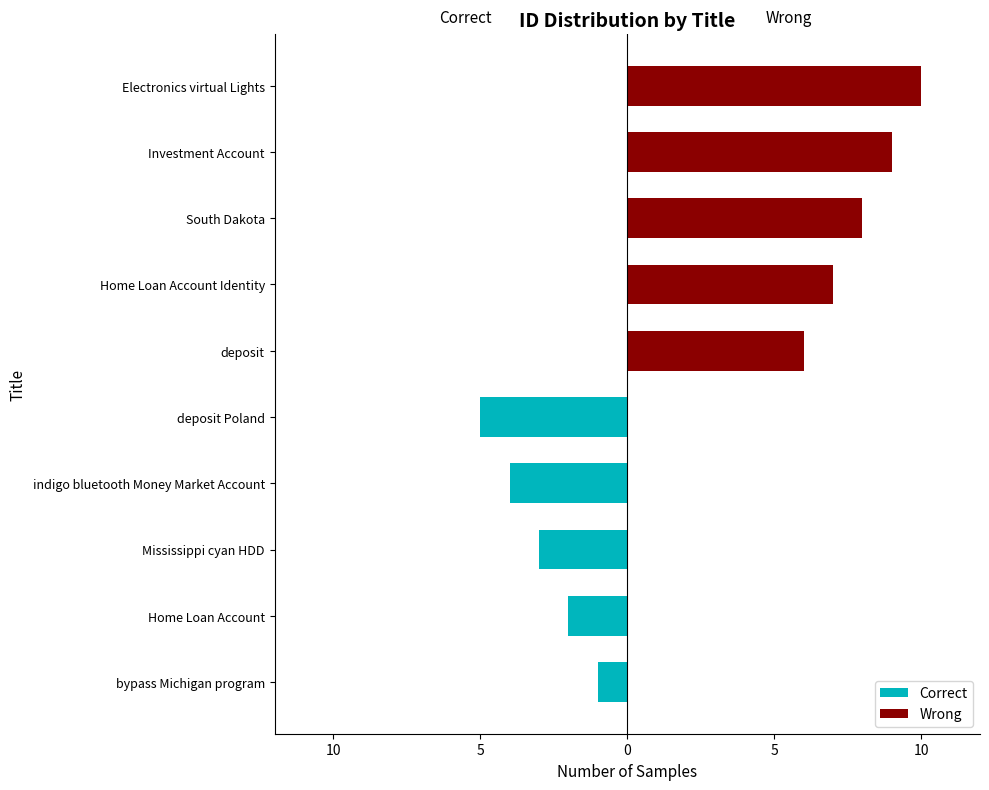

Which series changed the most between indigo bluetooth Money Market Account and Electronics virtual Lights?

Wrong